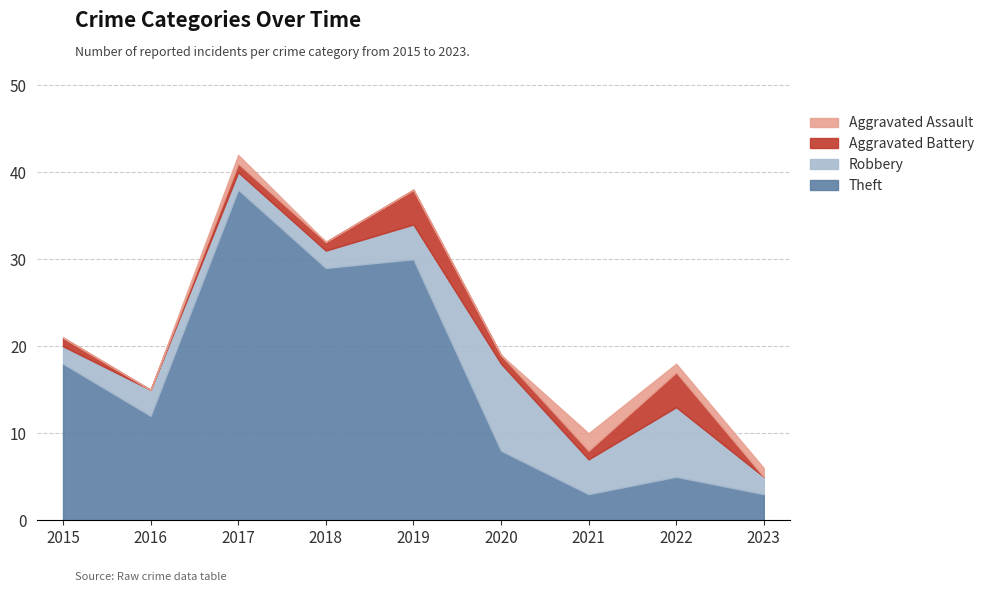

The Theft series shows 2 at 2023. True or false?

False